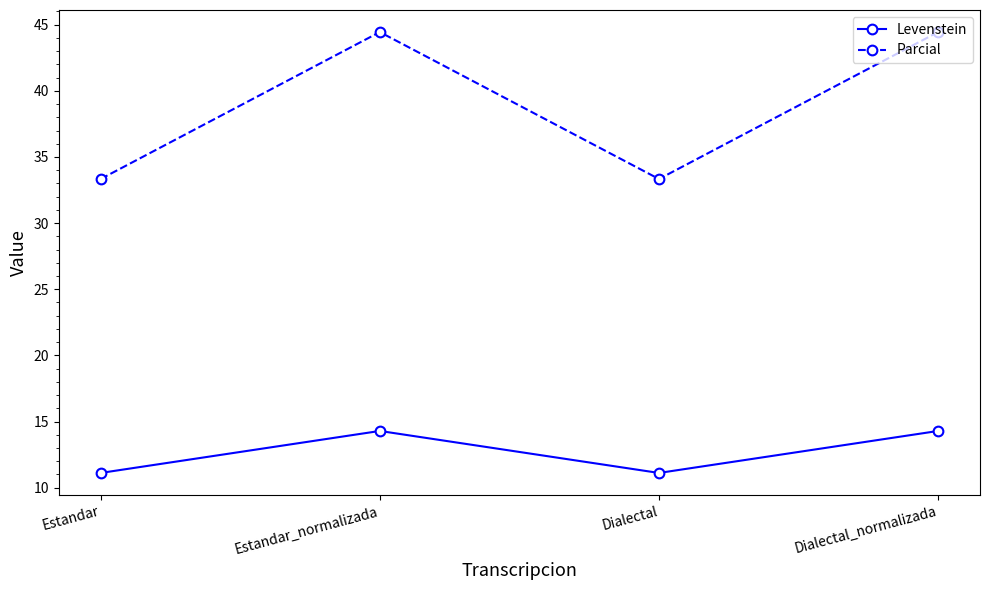

Is this an area chart (filled region under the line)?

No